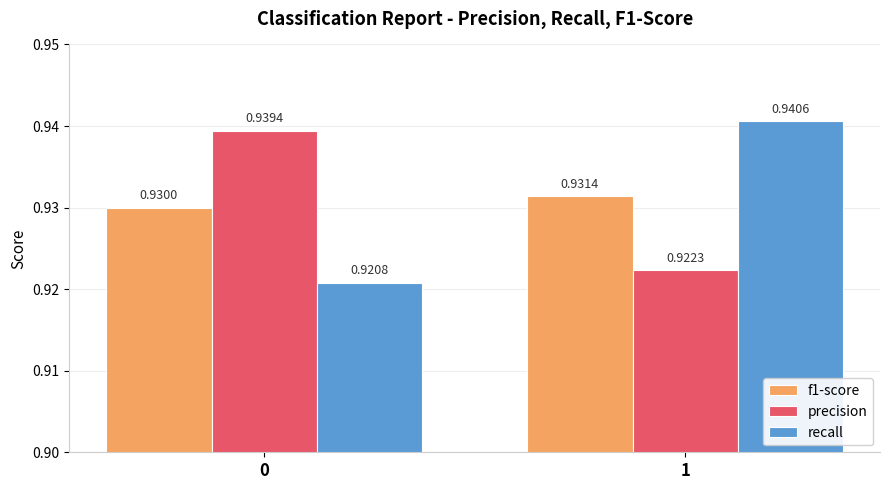

List the labels in order of f1-score value, smallest first.

0, 1